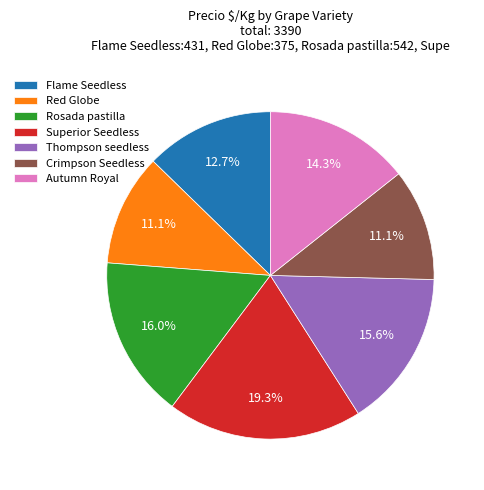

To the nearest percent, what is the average slice percentage?

14%